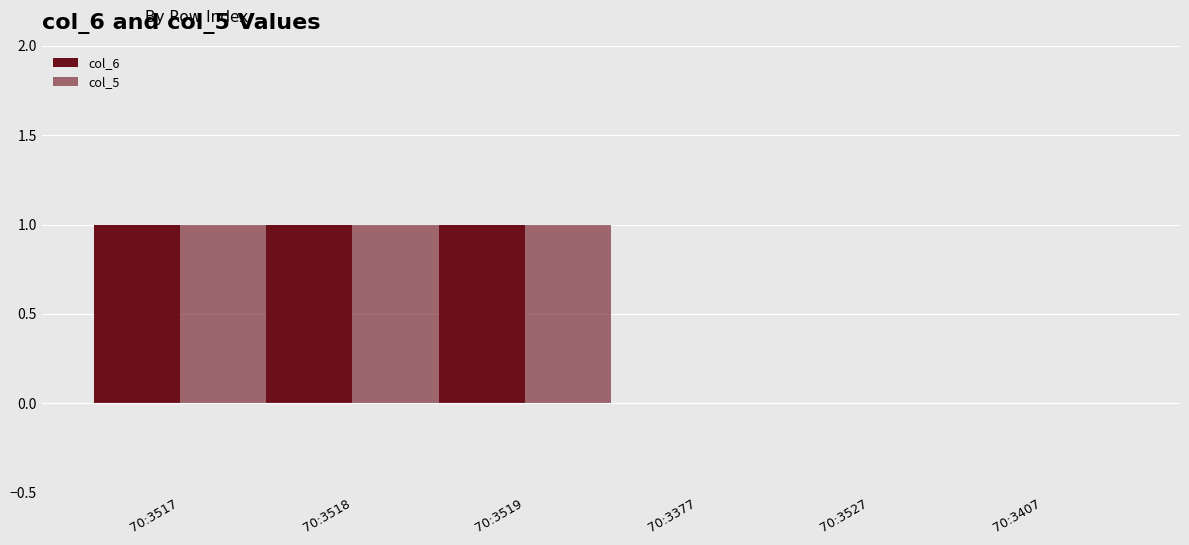

Where is col_6 nearest to the value 0?

70:3377